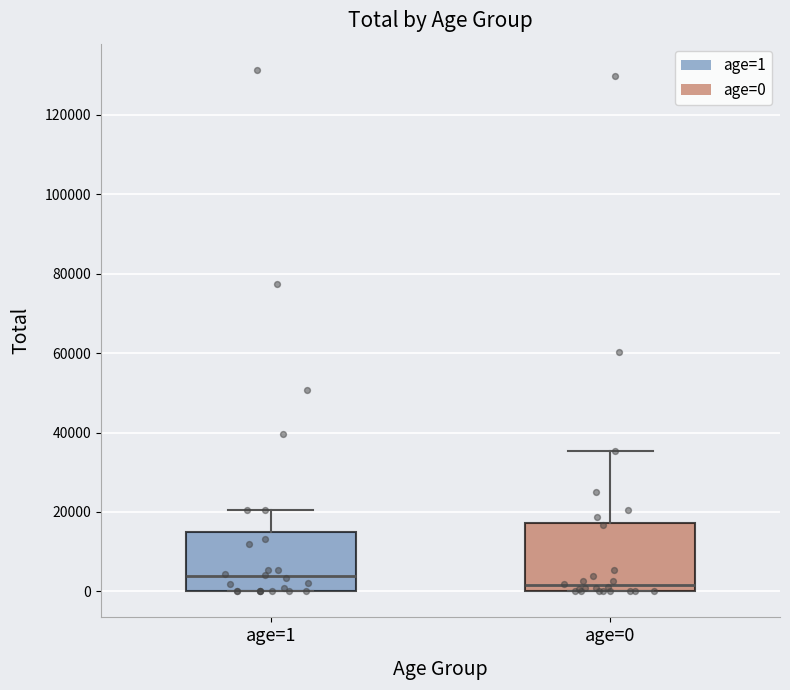

Comparing the boxes themselves (not the whiskers), which one is the tallest?

age=0